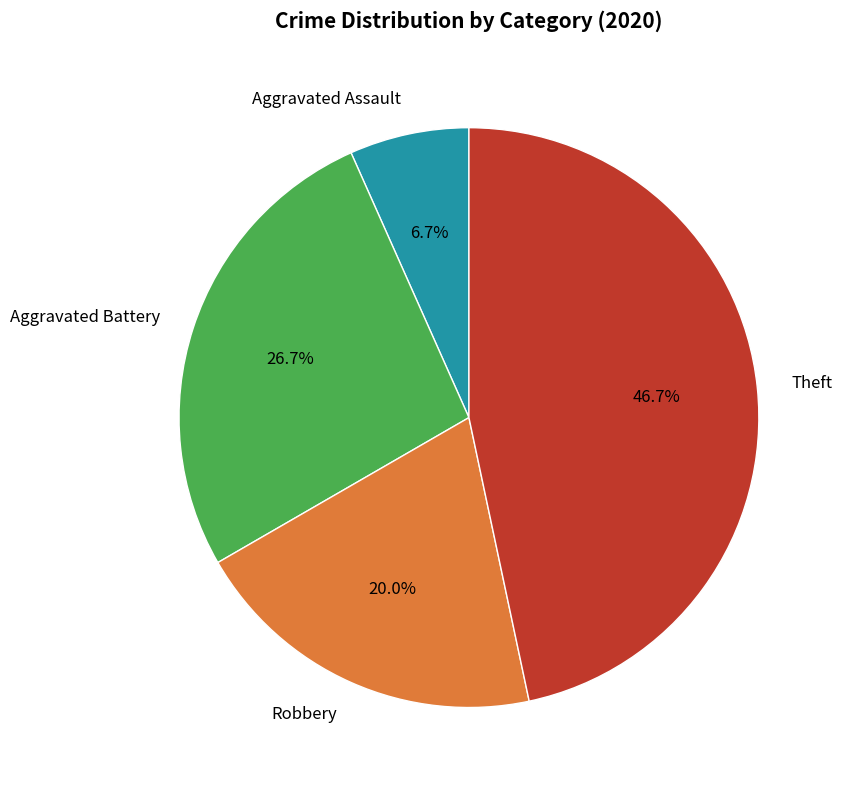

Which category has the biggest portion of the pie?

Theft